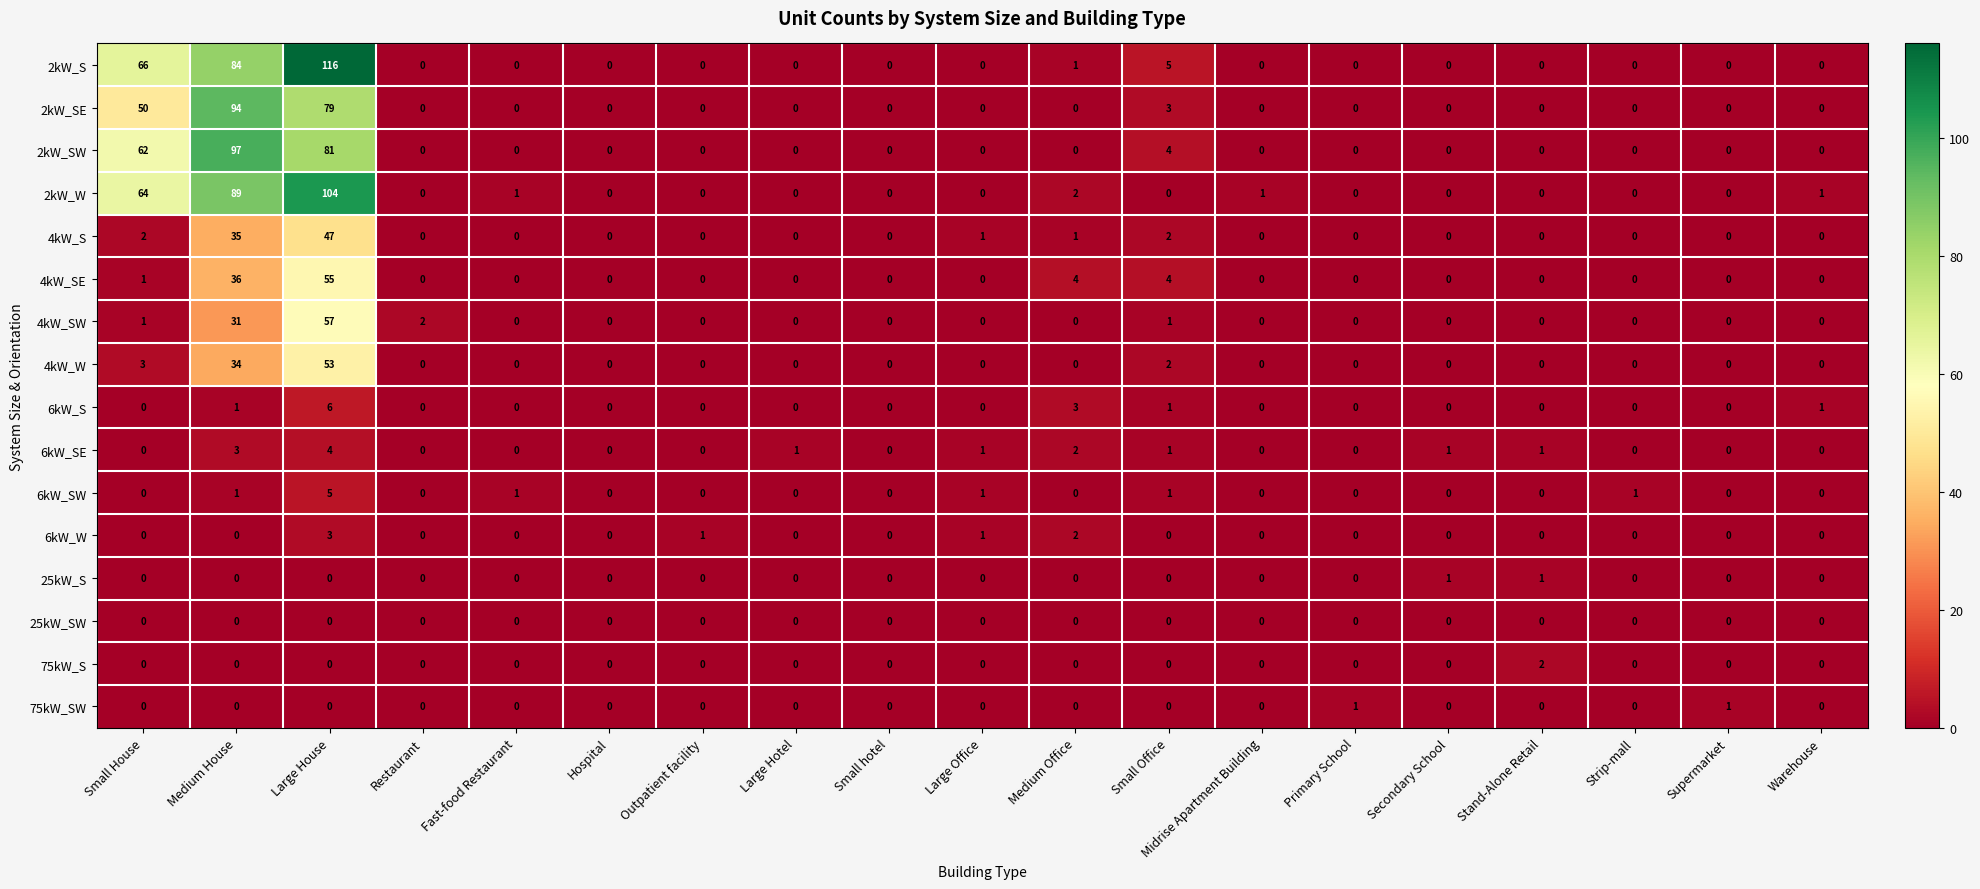

How many distinct data groups are displayed?

16